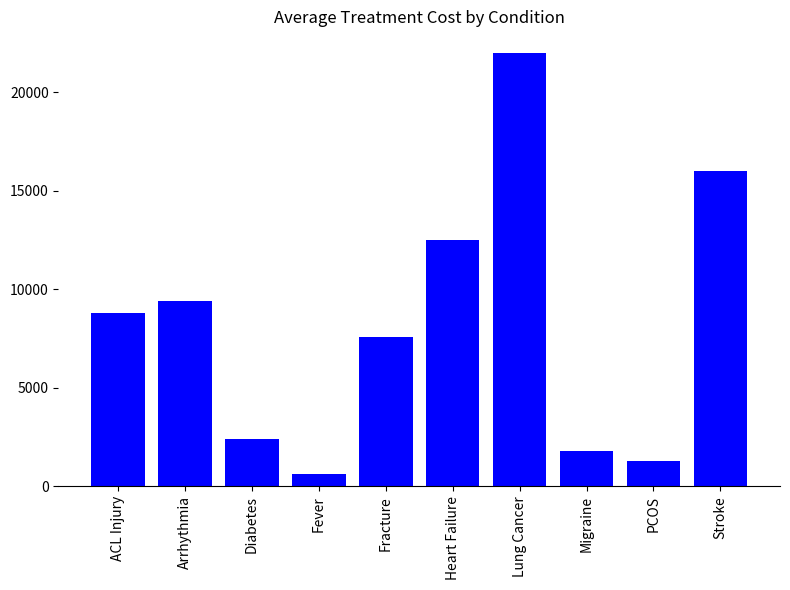

What position from the right is Fracture?

6